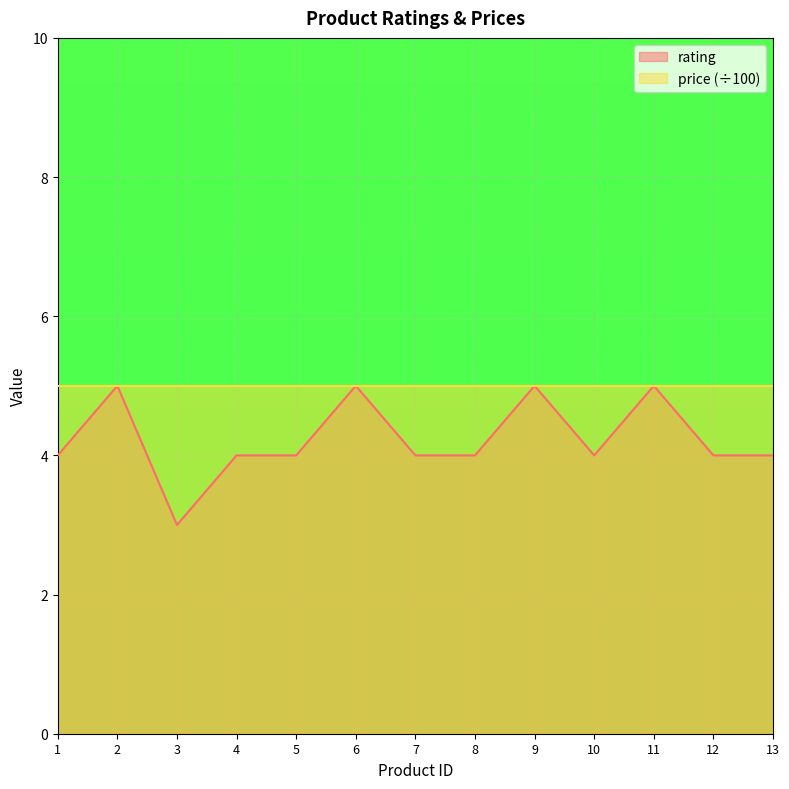

What is the ratio of the value at 11 to the value at 3?

1.7